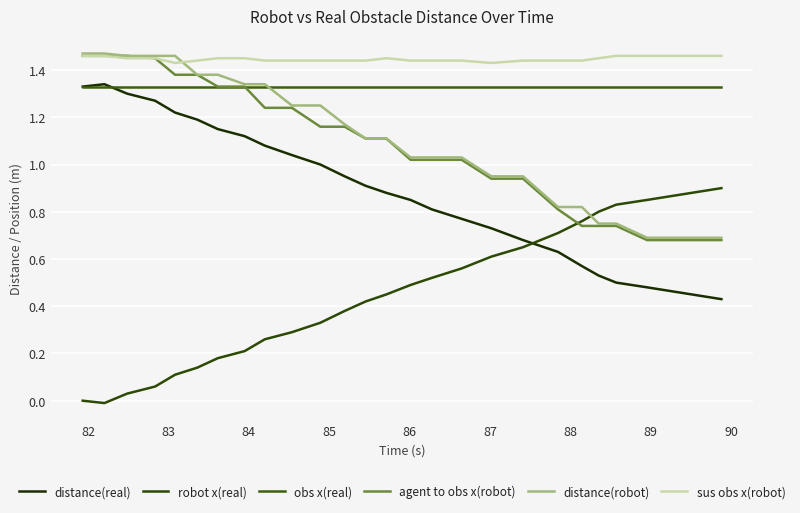

Does the chart have visible grid lines?

Yes